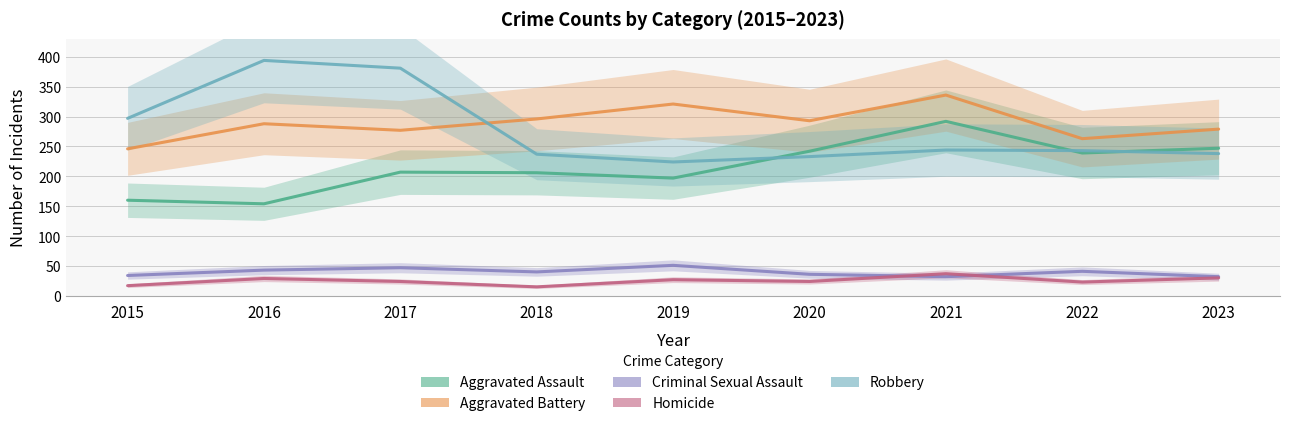

What is the value of the Aggravated Battery point at the 1st from the left?

246